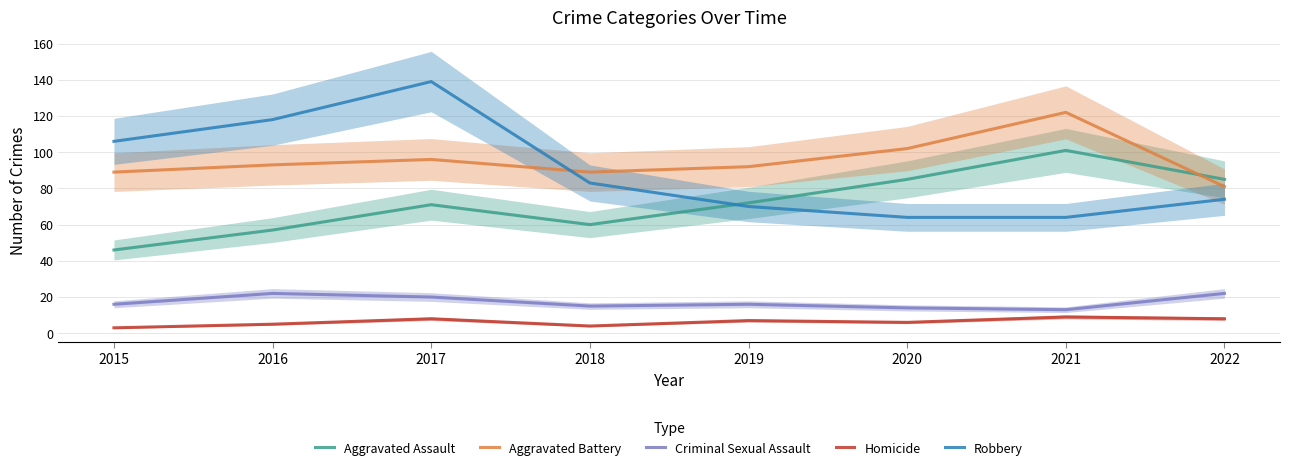

Read the Aggravated Battery value at 2022, to the nearest 5.

80